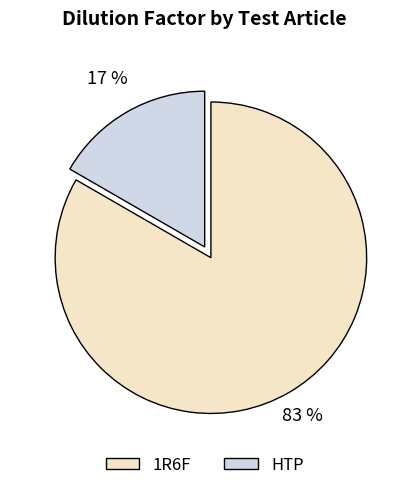

Is the sum of HTP and 1R6F greater than half?

Yes